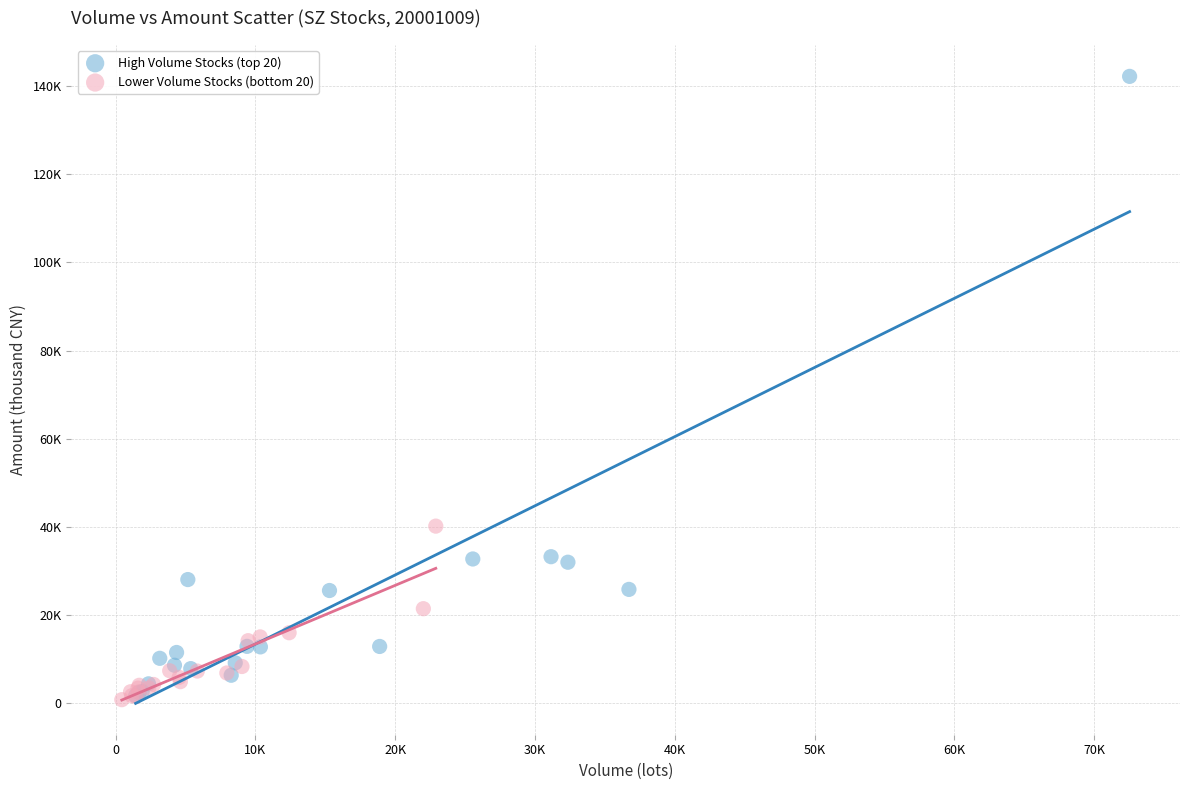

What are all the series names shown in the legend?

High Volume Stocks (top 20), Lower Volume Stocks (bottom 20)